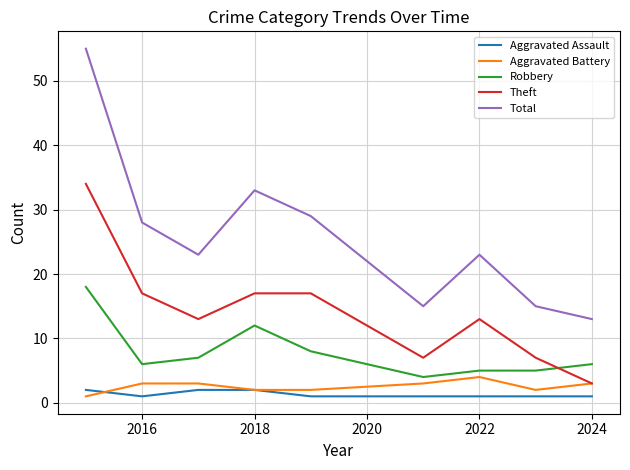

True or false: Theft and Total intersect in this chart.

False